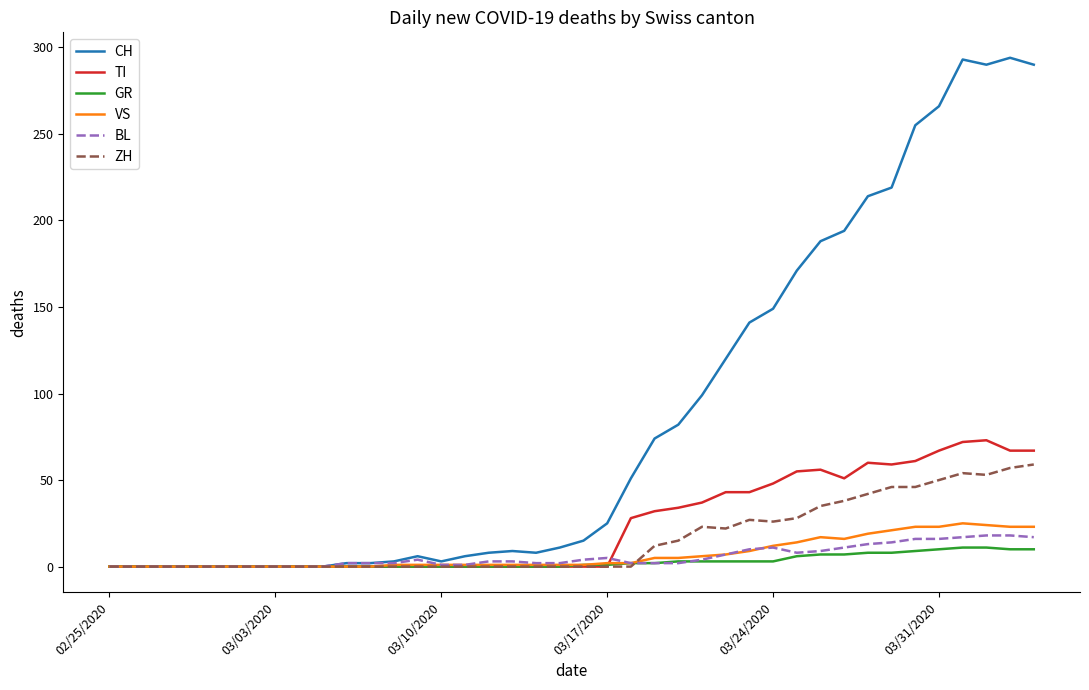

What are all the series names shown in the legend?

CH, TI, GR, VS, BL, ZH